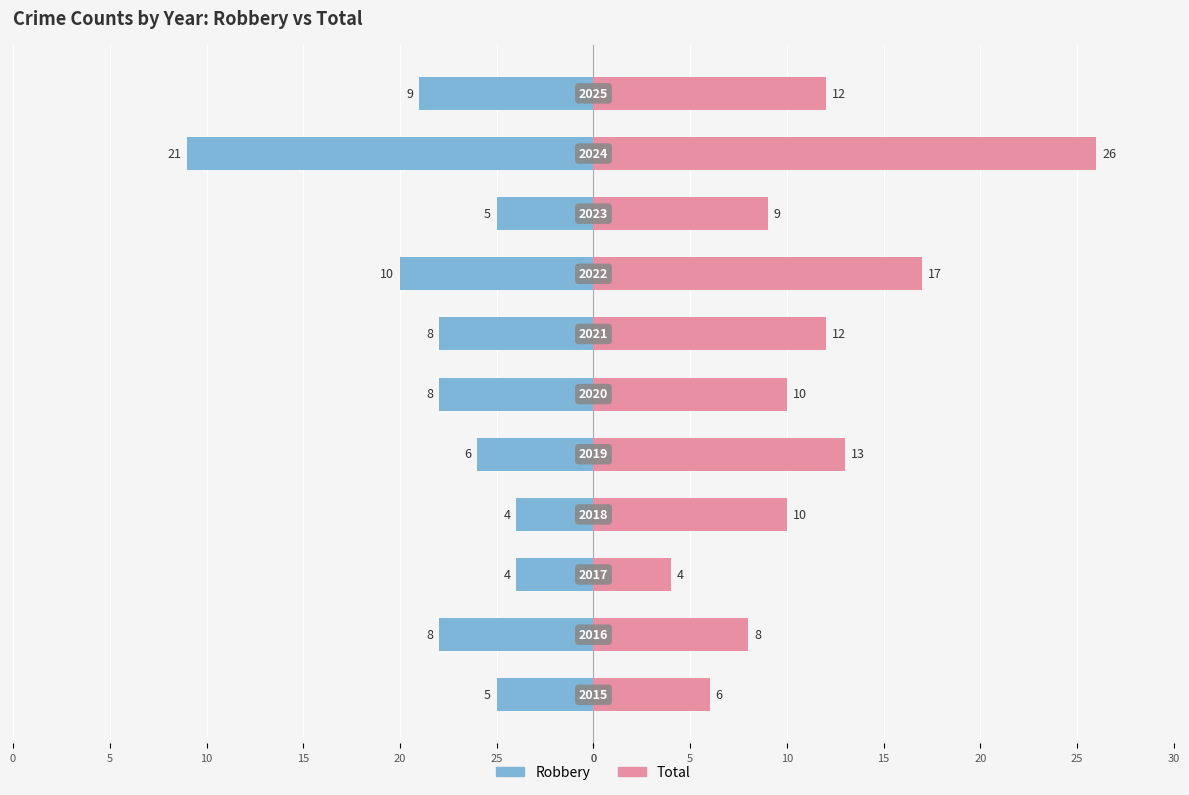

Reading right to left, list all the values displayed in this chart.

Robbery: -9	-21	-5	-10	-8	-8	-6	-4	-4	-8	-5
Total: 12	26	9	17	12	10	13	10	4	8	6